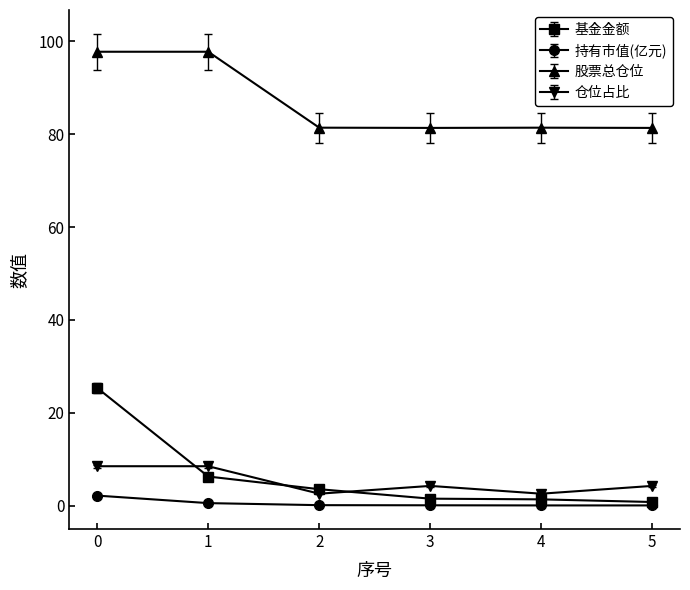

True or false: 股票总仓位 has more than 2 interior local peaks.

False